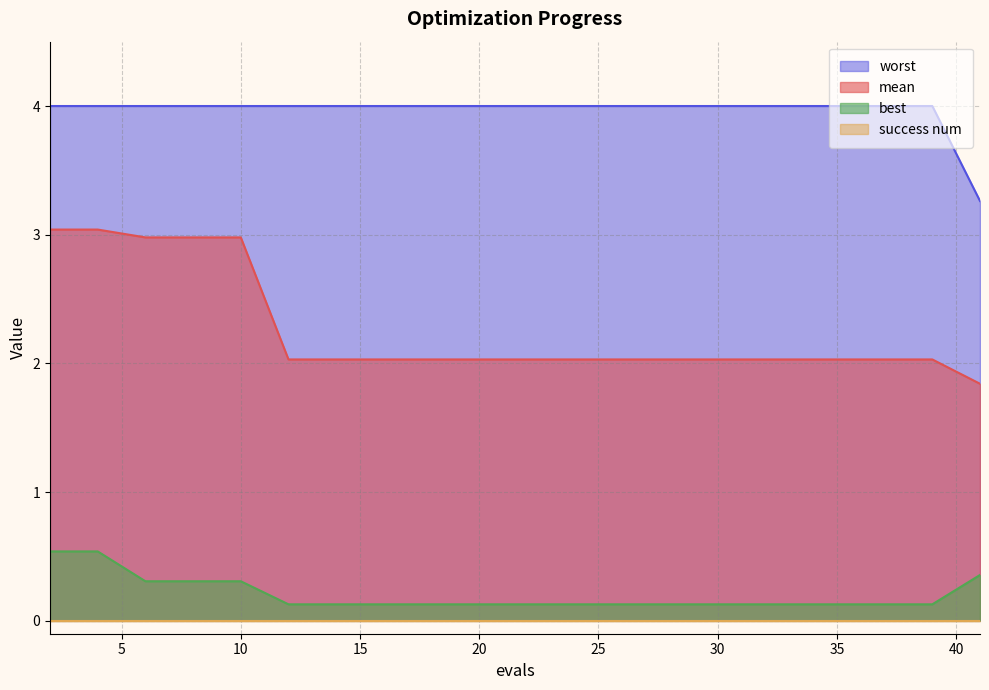

True or false: best has a value of 0.0 at 24.

False